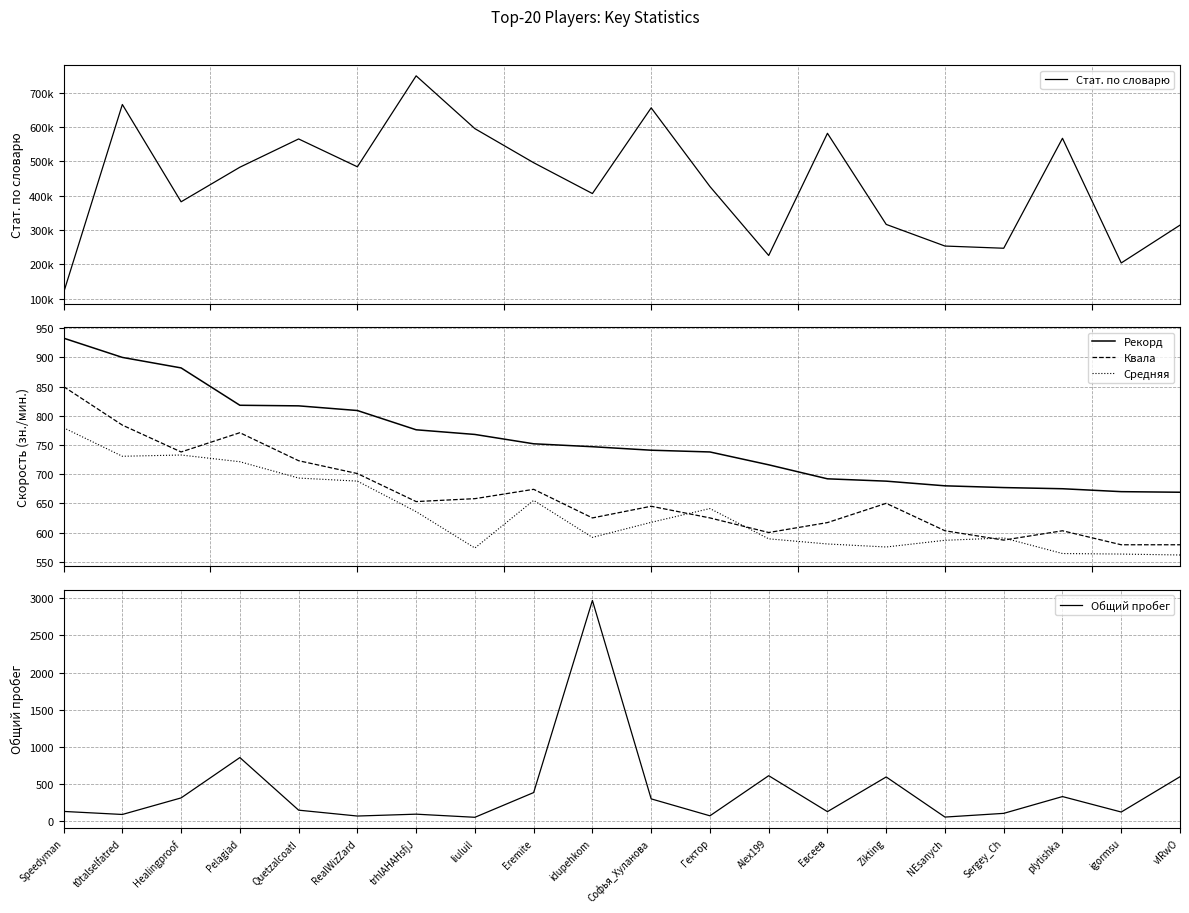

The Стат. по словарю series shows 117729.0 at Speedyman. True or false?

True